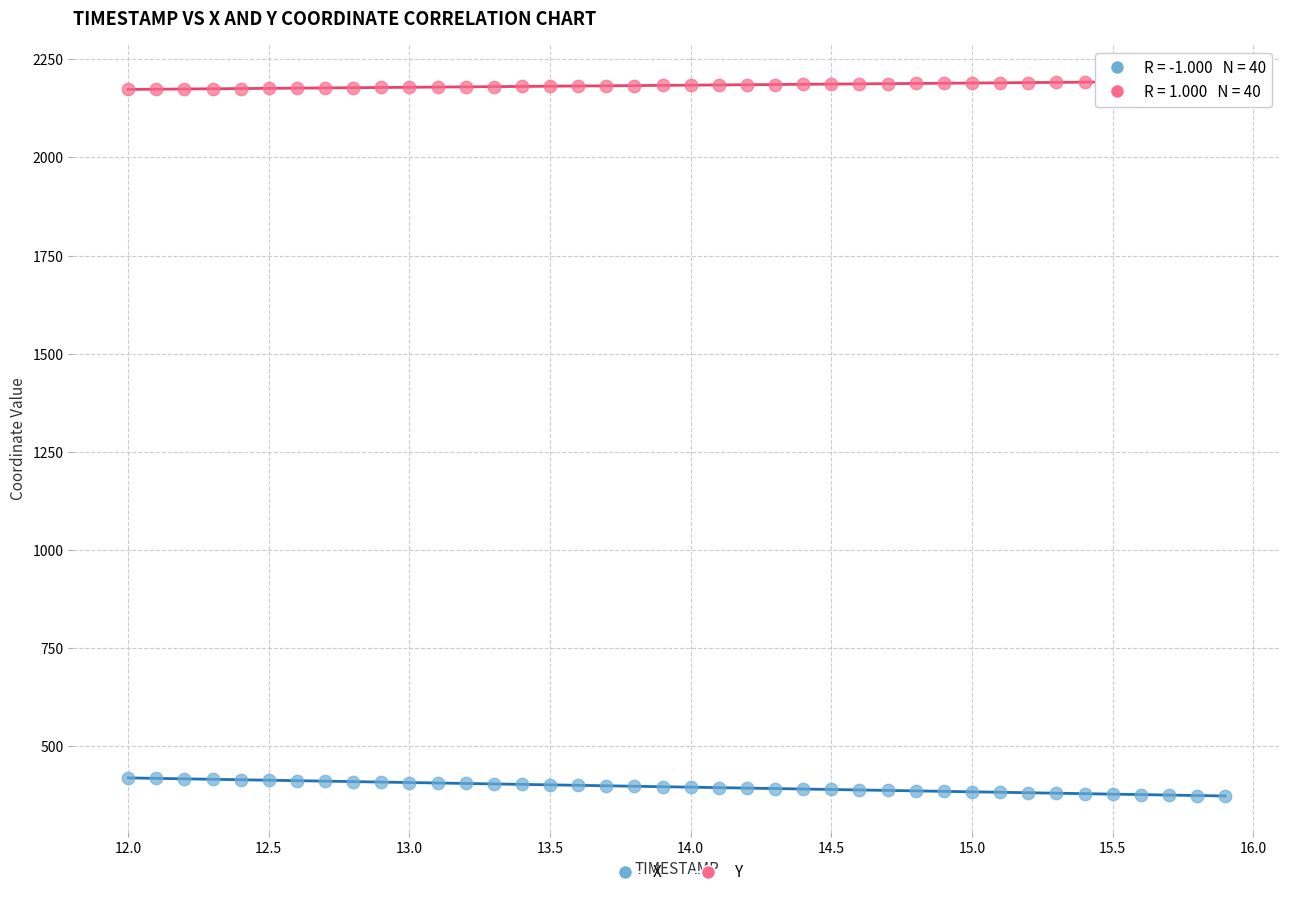

Which series reaches the maximum Y coordinate?

Y